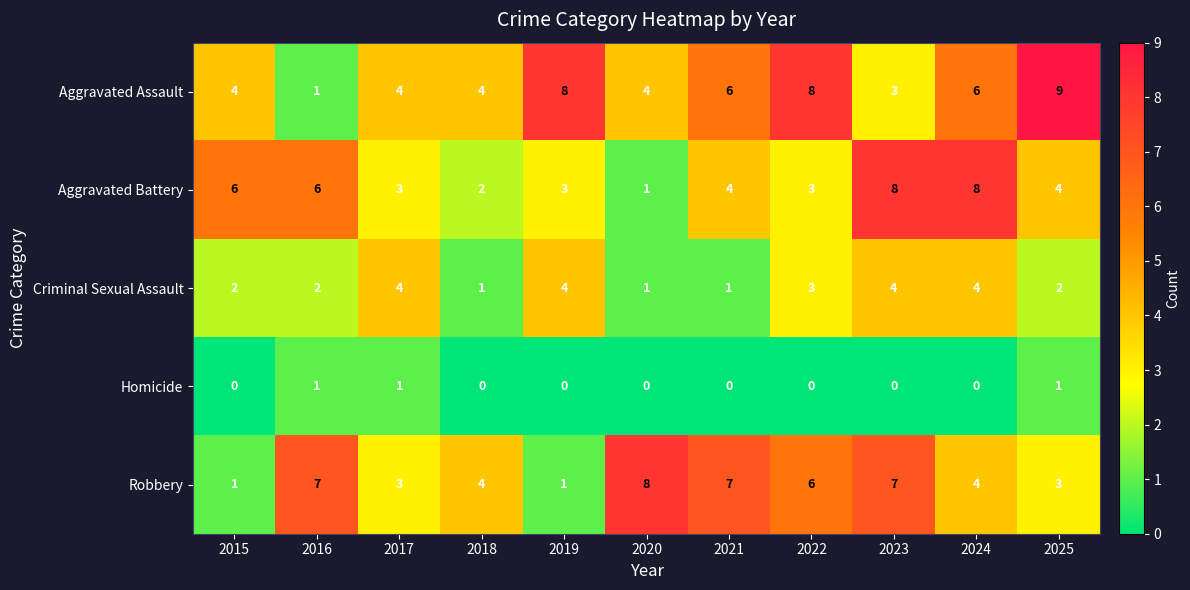

Rank the series at 2021 from highest to lowest value.

Robbery, Aggravated Assault, Aggravated Battery, Criminal Sexual Assault, Homicide